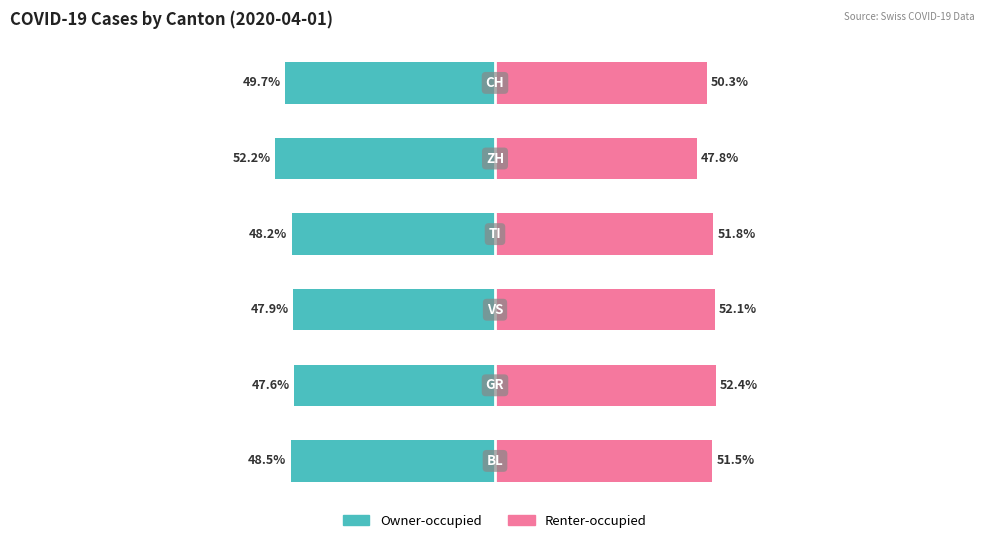

Reading right to left, what are all the values shown in this chart?

Owner-occupied: 5=-49.7	4=-52.2	3=-48.2	2=-47.9	1=-47.6	0=-48.5
Renter-occupied: 5=50.3	4=47.8	3=51.8	2=52.1	1=52.4	0=51.5